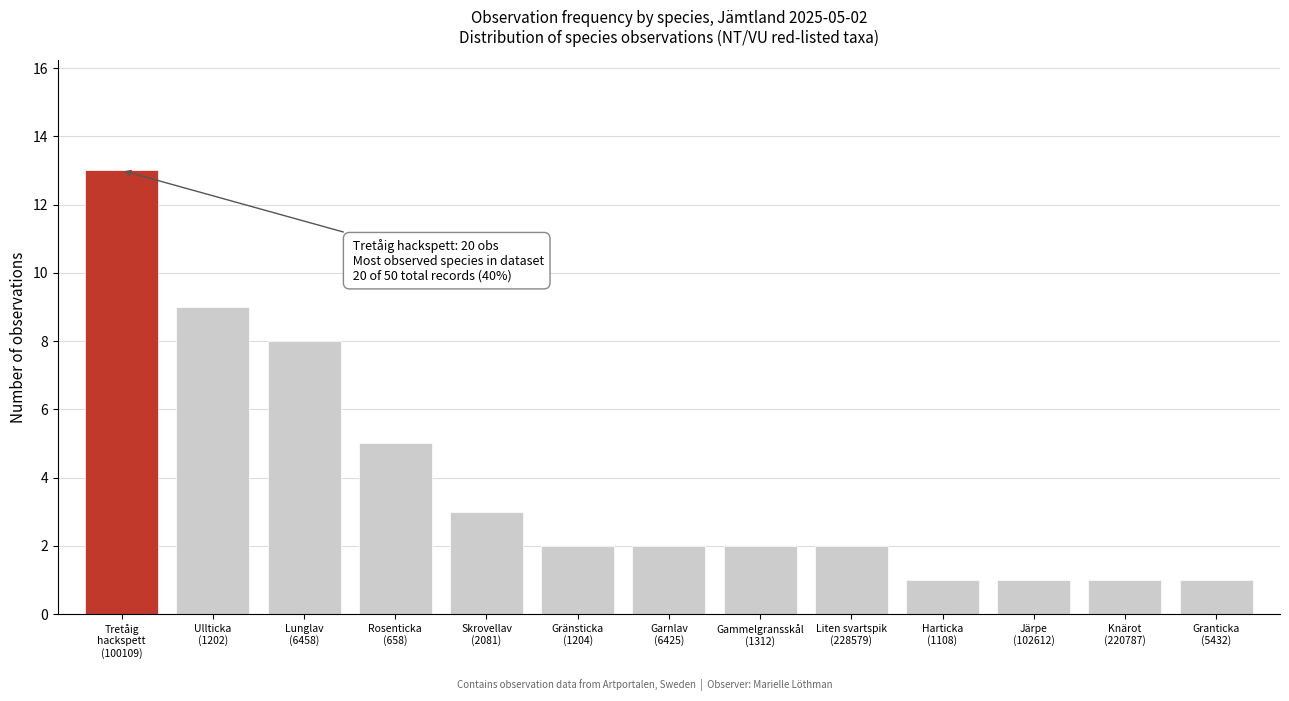

Reading right to left, list all the values displayed in this chart.

1	1	1	1	2	2	2	2	3	5	8	9	13